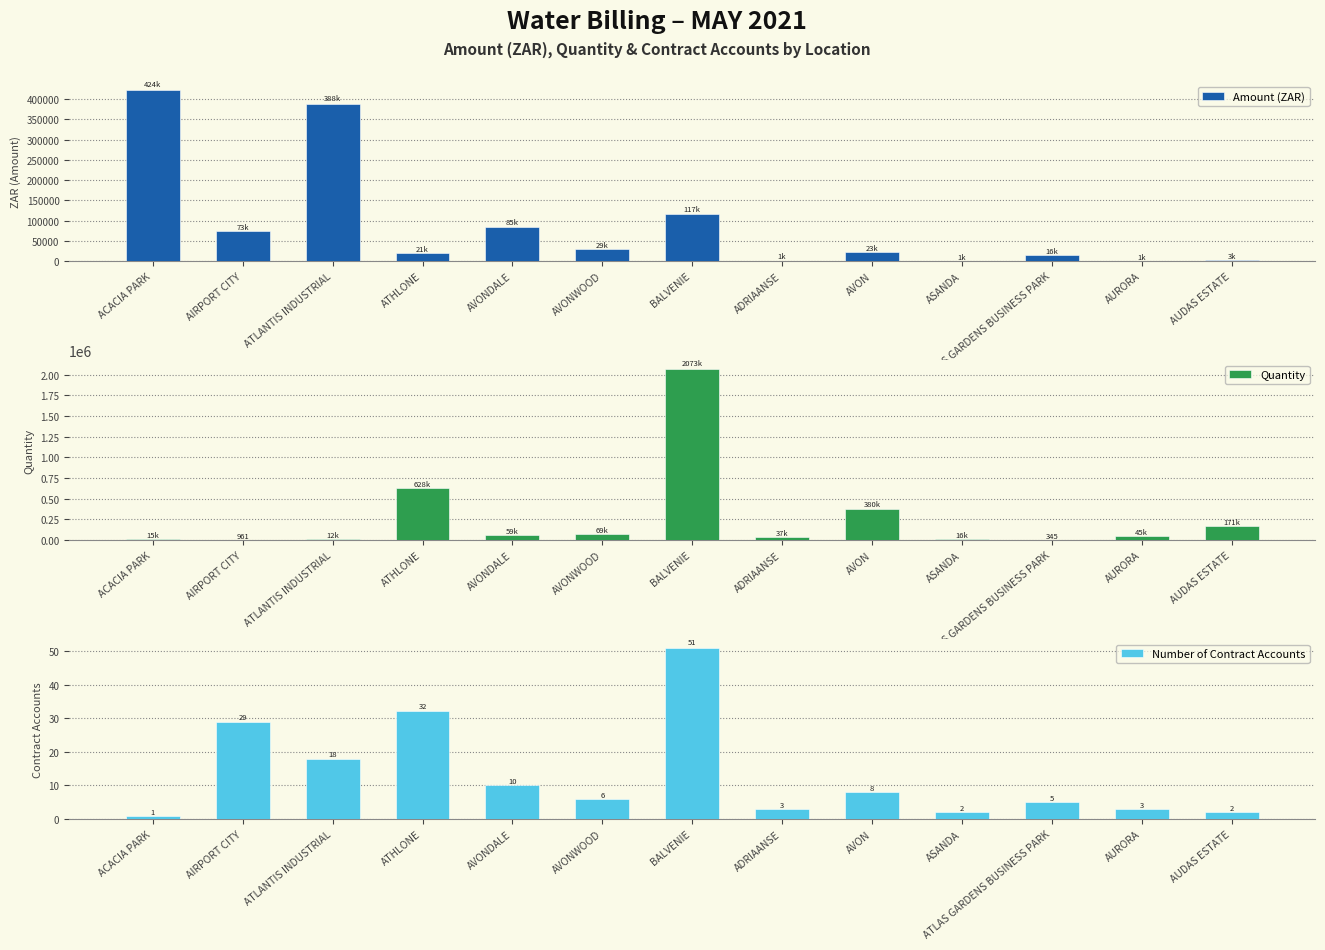

At which label does Number of Contract Accounts reach its minimum?

ACACIA PARK